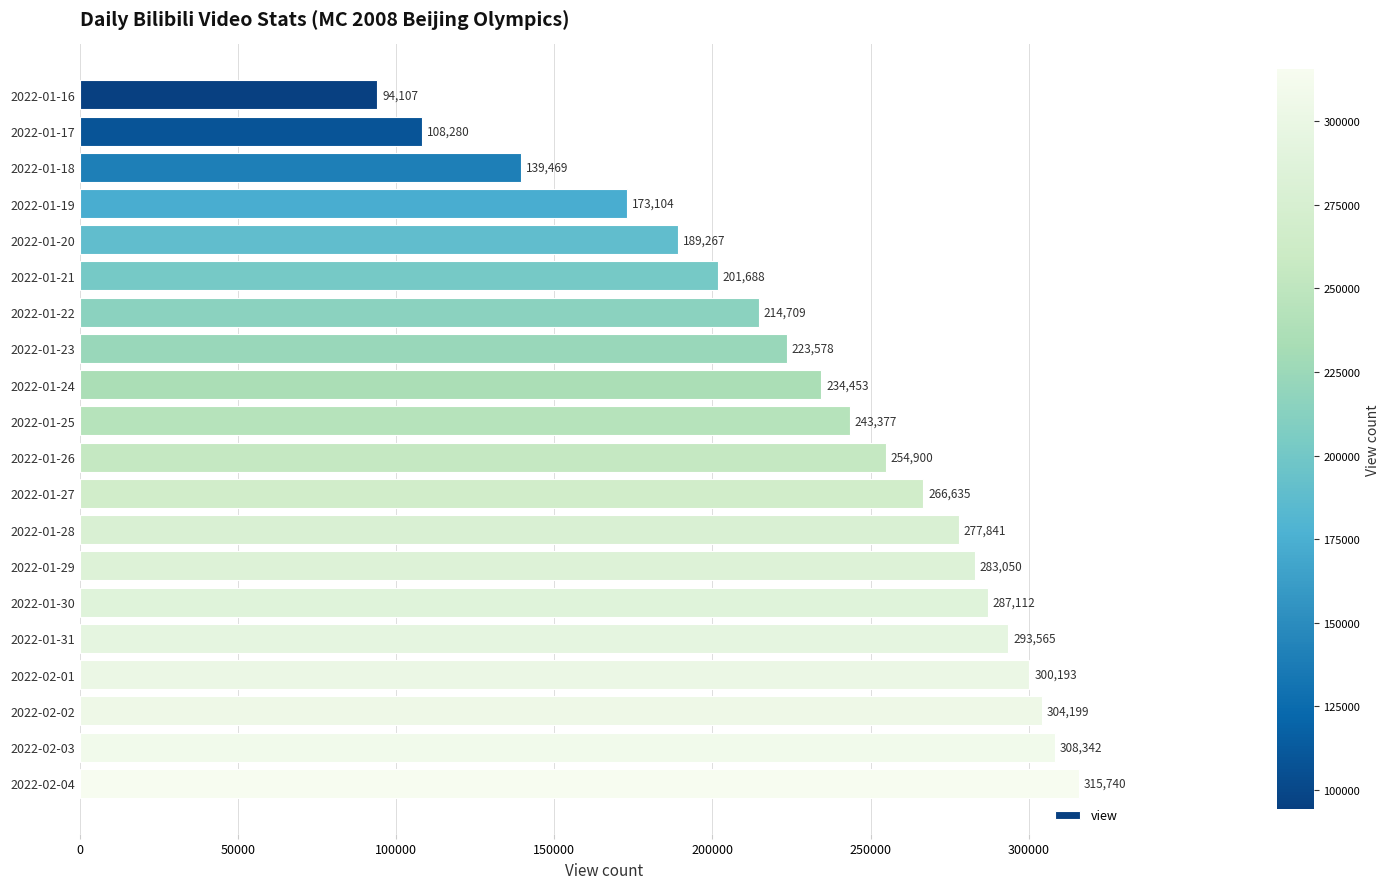

How many bars are there in total?

20